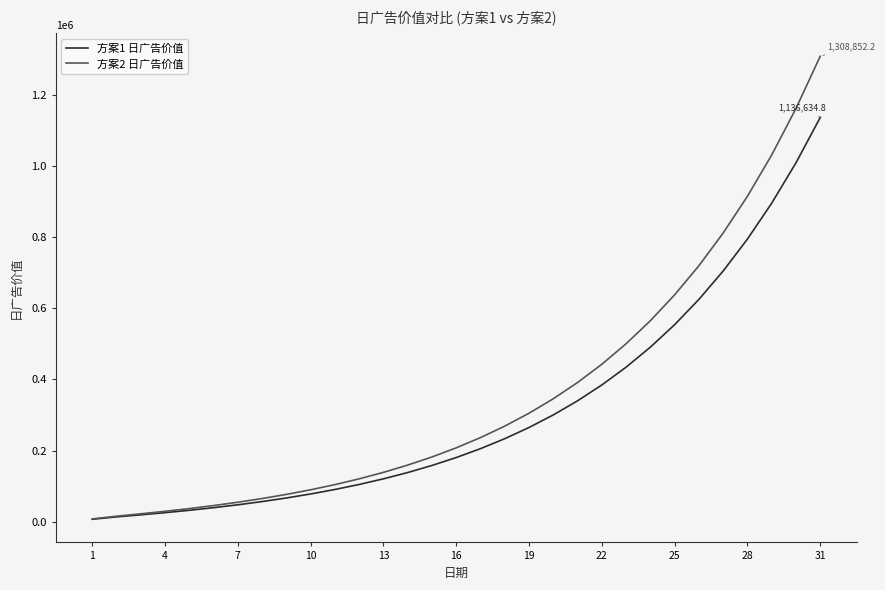

Rank the series by their maximum value, from lowest to highest.

方案1 日广告价值, 方案2 日广告价值